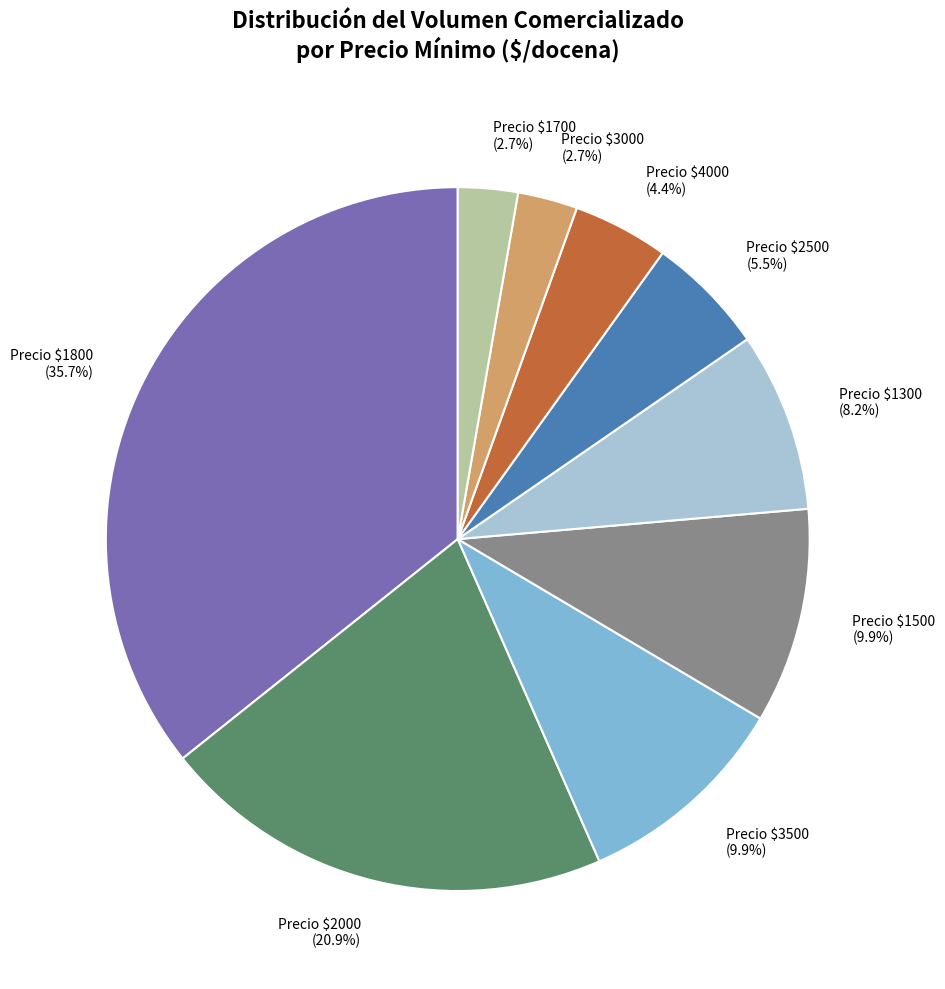

Which category has the biggest portion of the pie?

Precio $1800